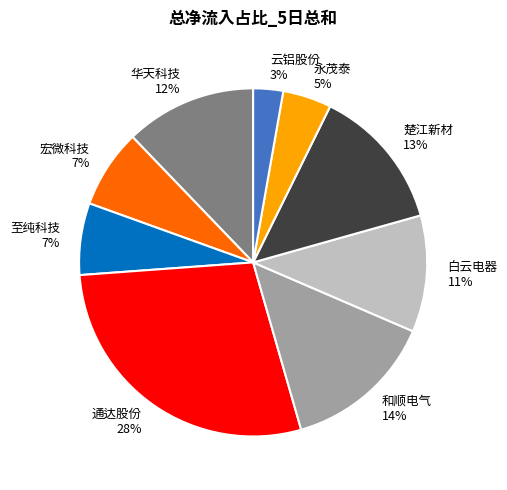

Does 和顺电气 represent more than half of the total?

No